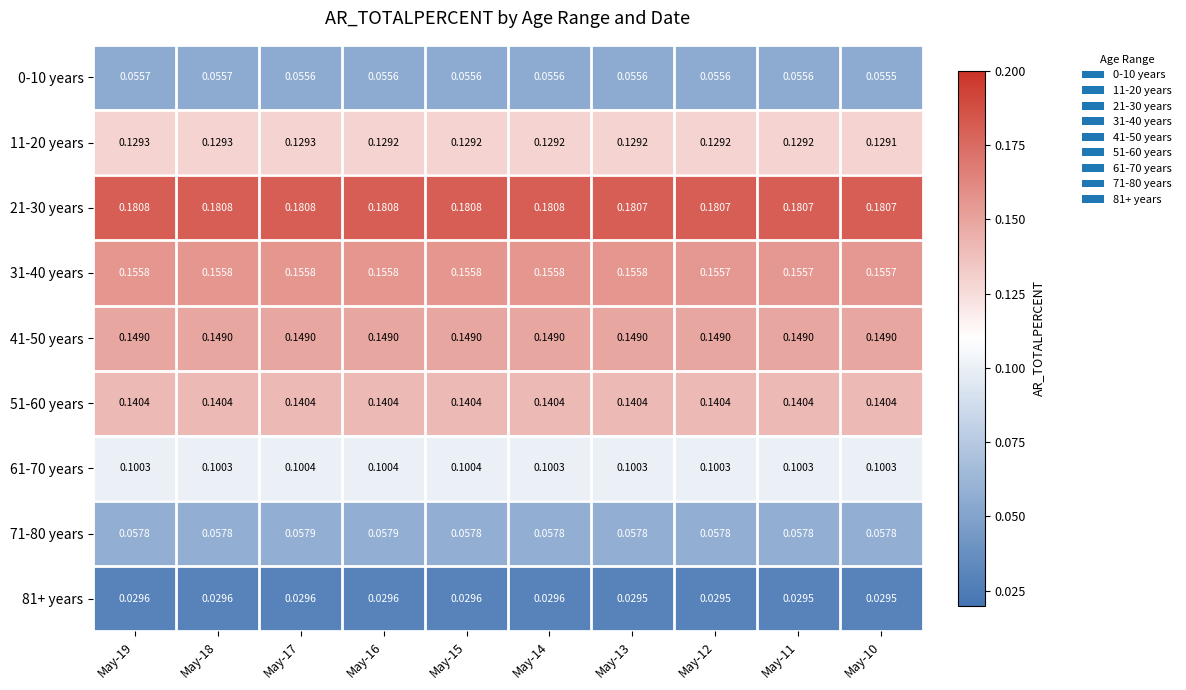

At how many categories does at least one series exceed 0?

10